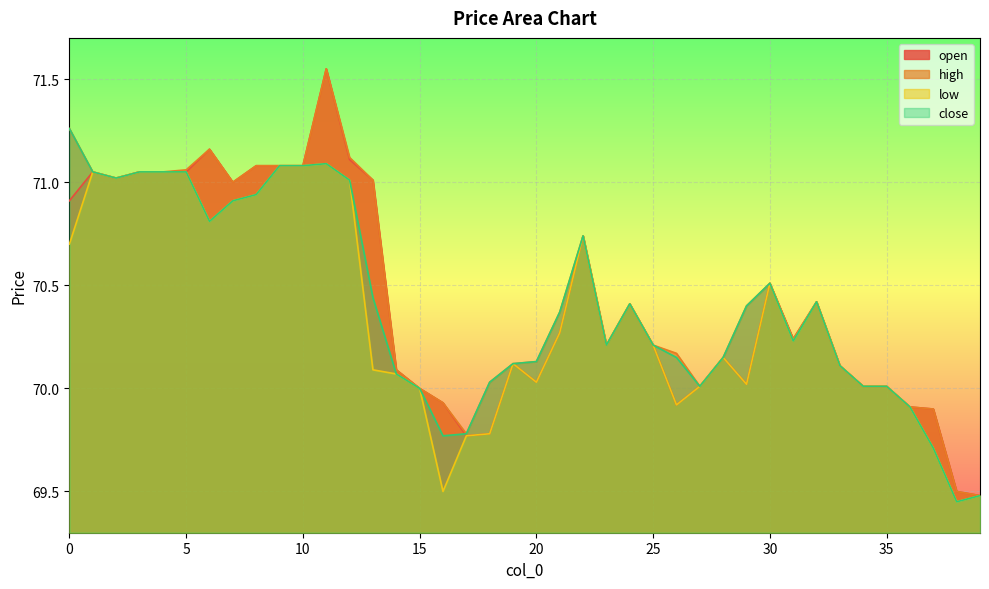

The close series shows 94.9 at 33. True or false?

False